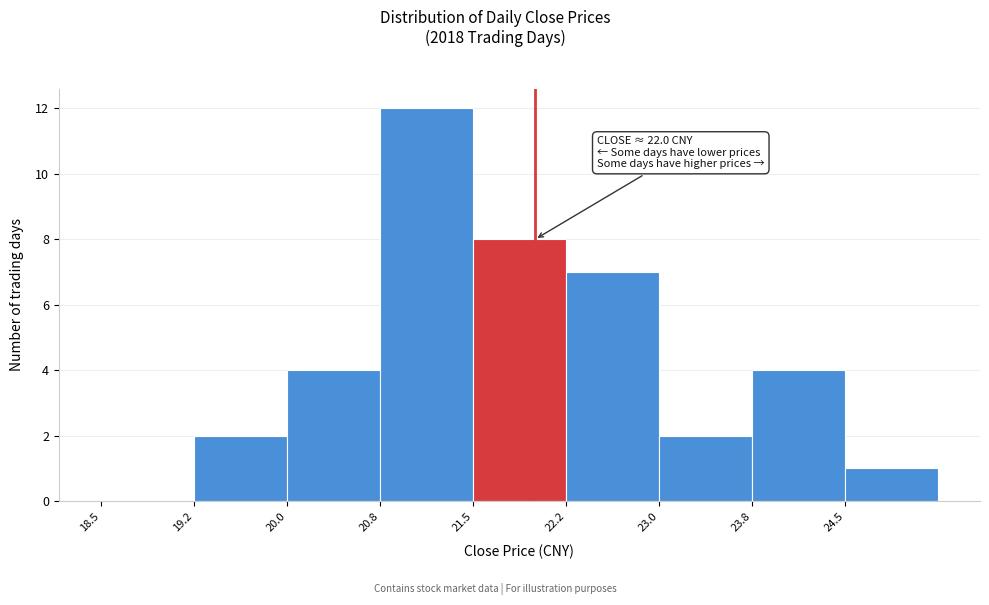

Which range on the x-axis has the tallest bar?

20.75 to 21.50